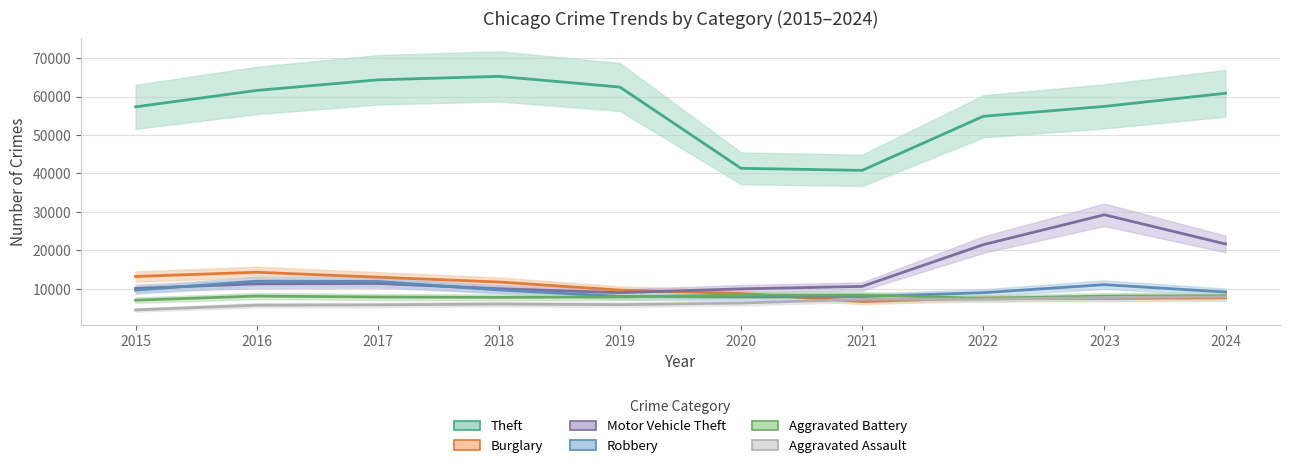

At which category does Motor Vehicle Theft reach its first local valley?

2019